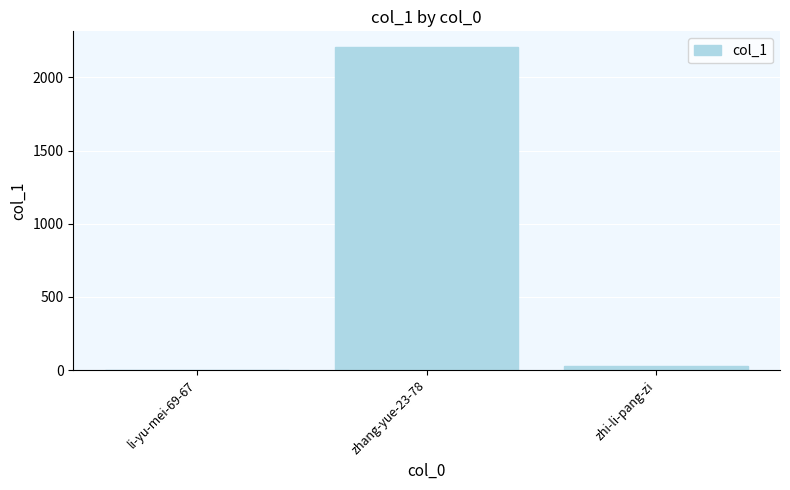

How many distinct data groups are displayed?

1